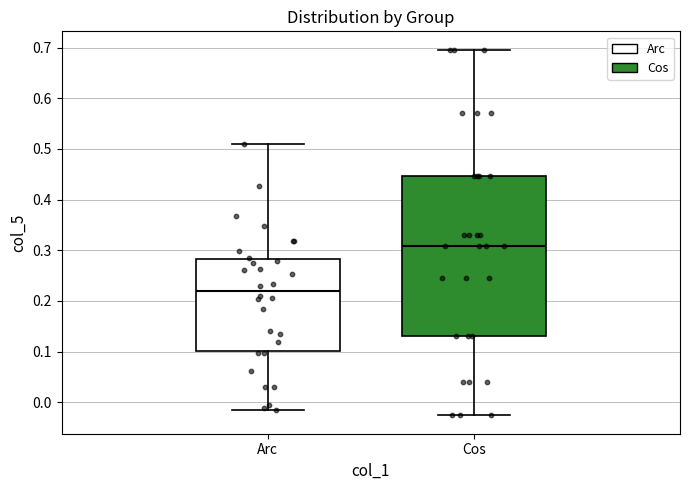

Which box has the highest median line?

Cos